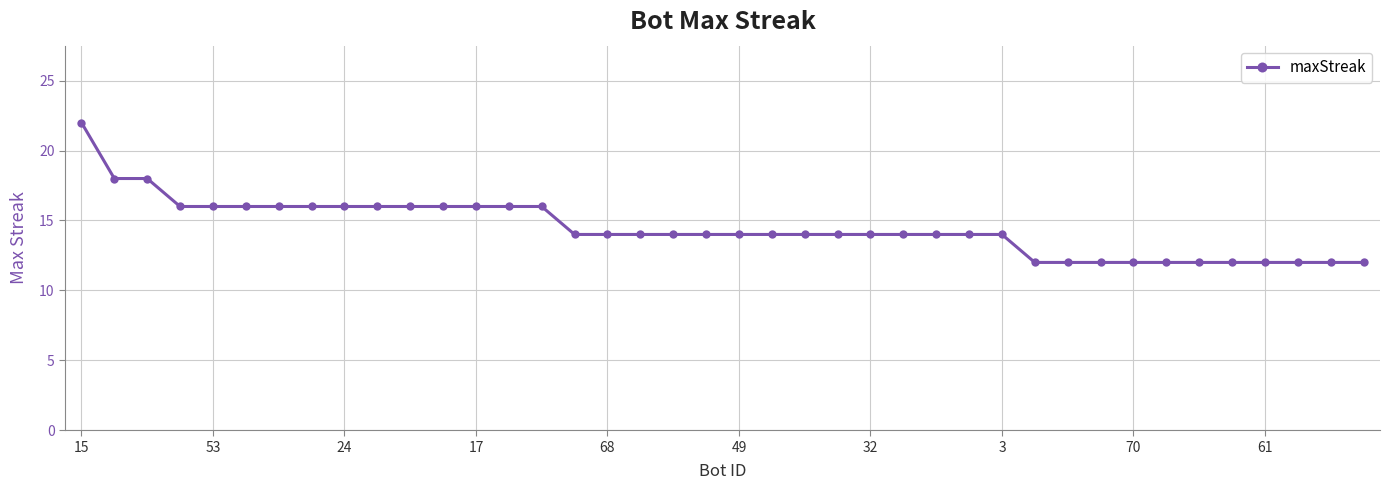

What is the value of the 18th point from the left?

14